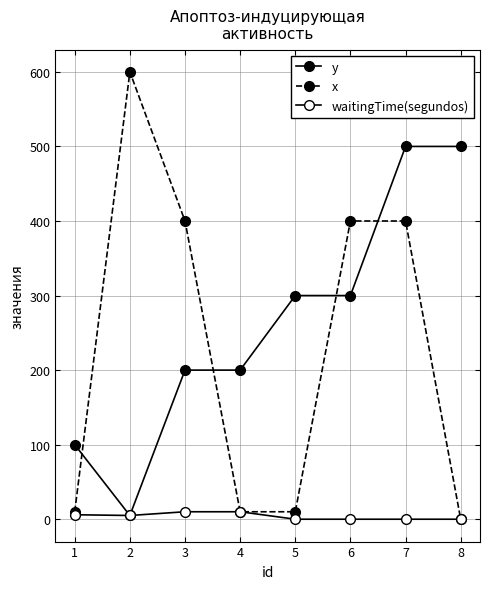

What is the value of the x point at the 5th from the left?

10